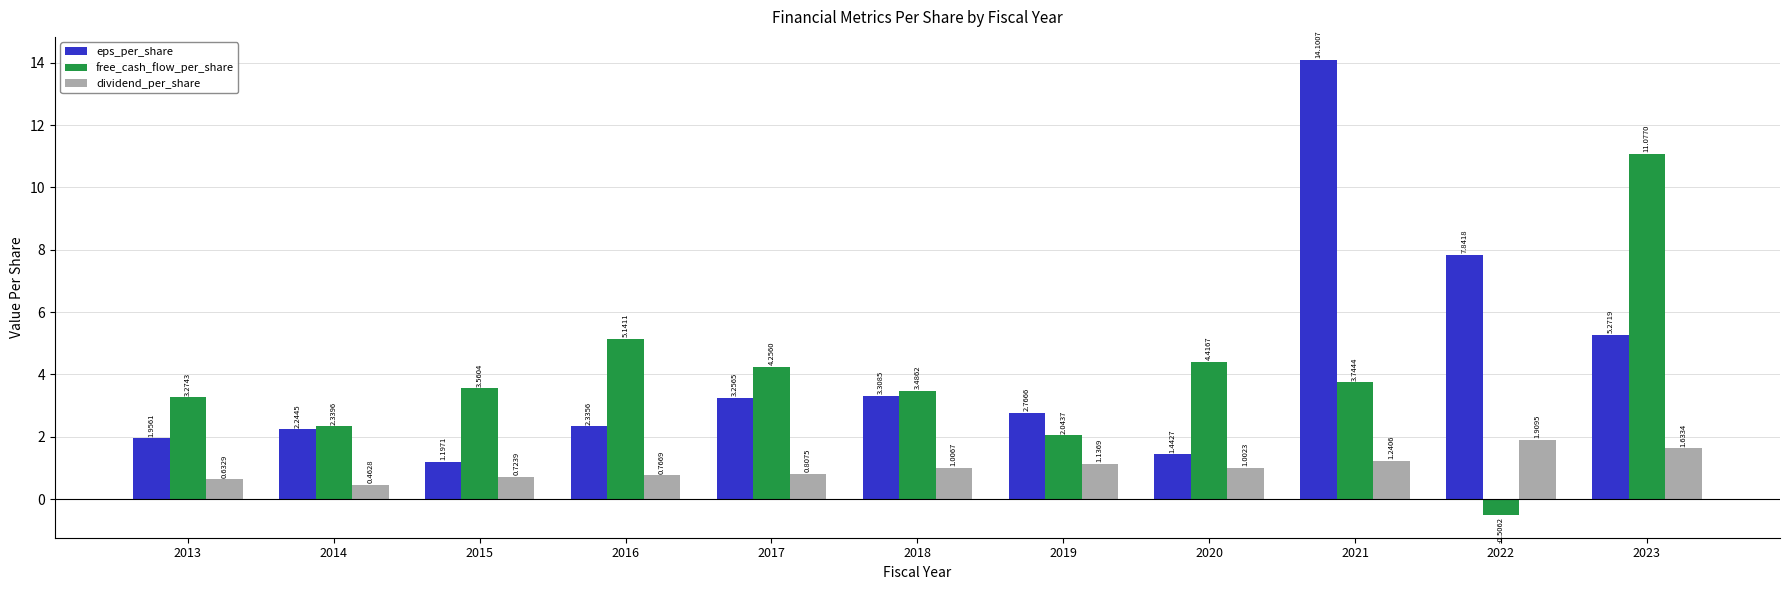

Rank the categories by eps_per_share value from lowest to highest.

2015, 2020, 2013, 2014, 2016, 2019, 2017, 2018, 2023, 2022, 2021